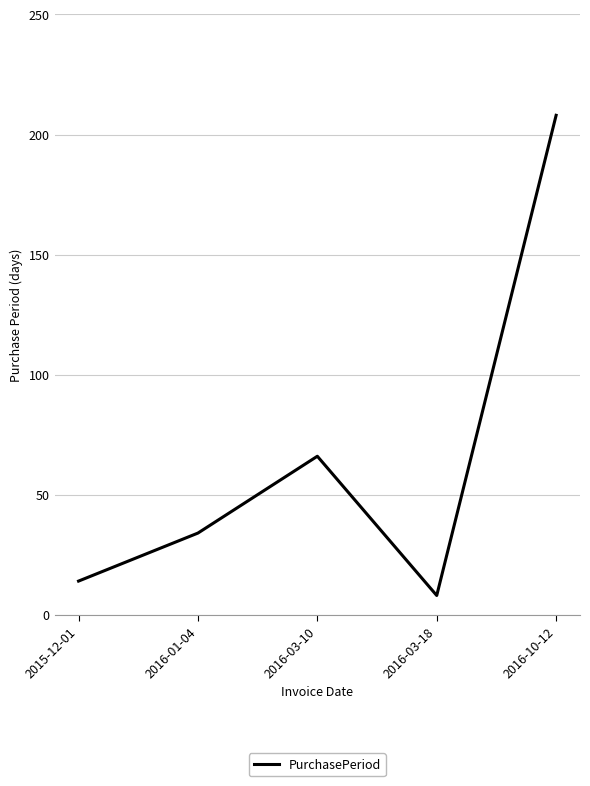

How many categories are shown in the chart?

5